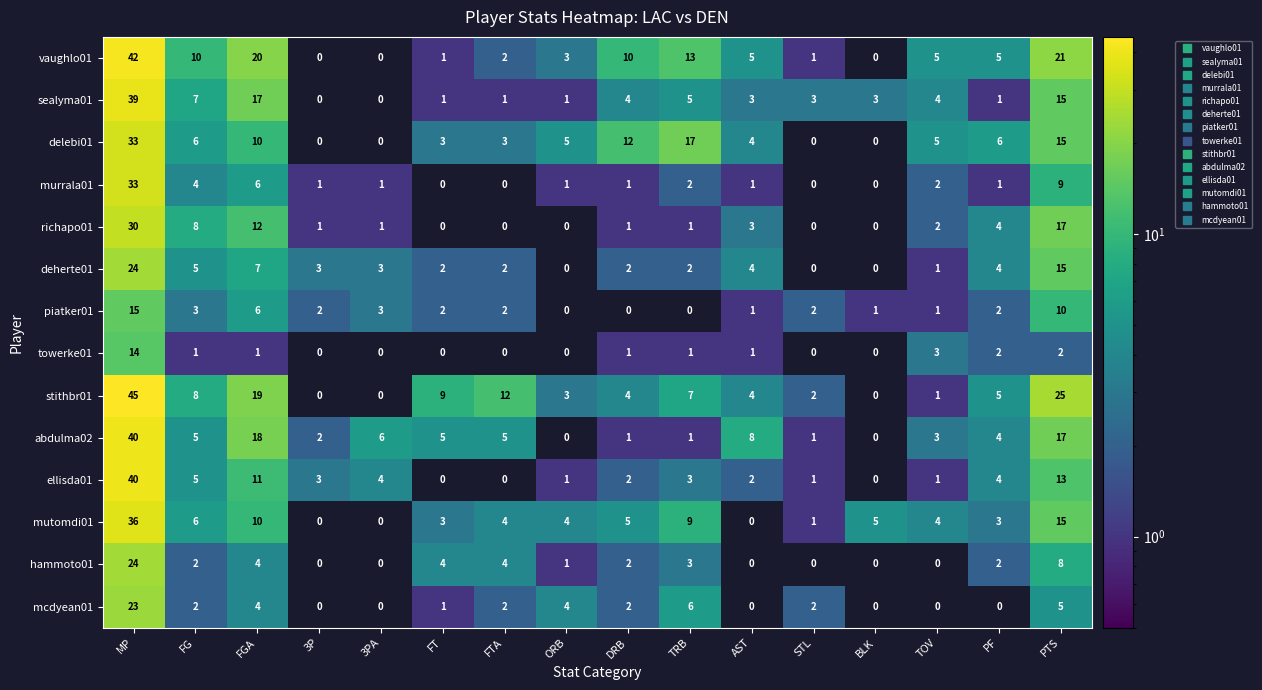

The deherte01 series shows 8 at FG. True or false?

False